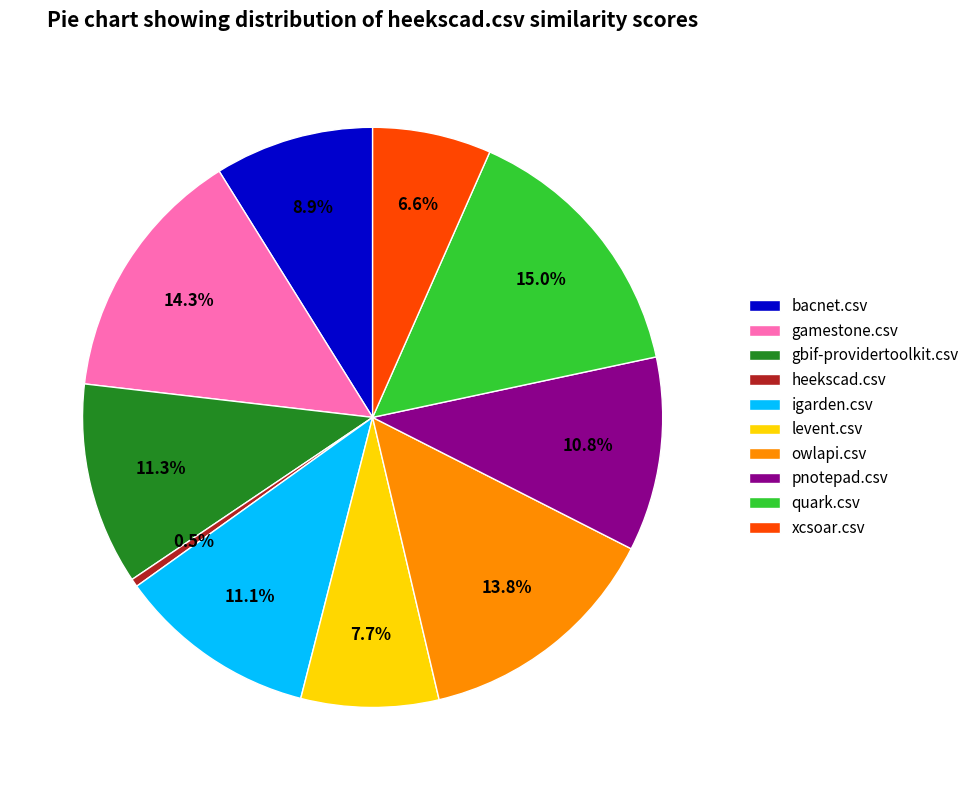

Does any single category account for the majority?

No